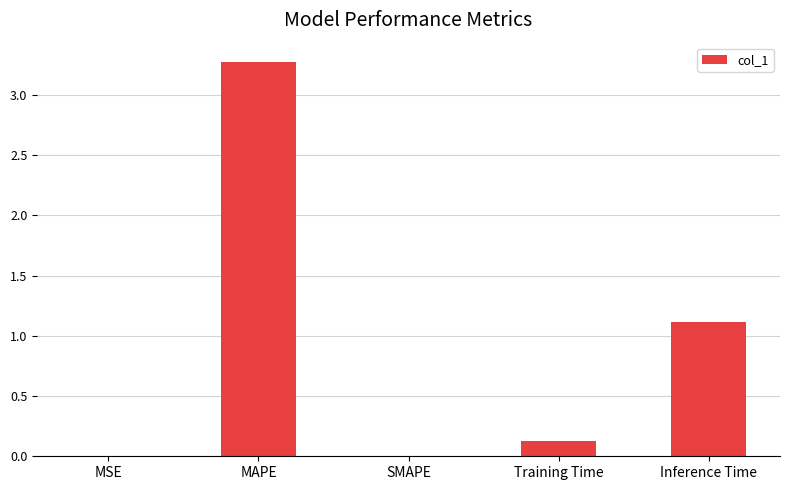

Is it true that the value at MAPE is 3.3?

True